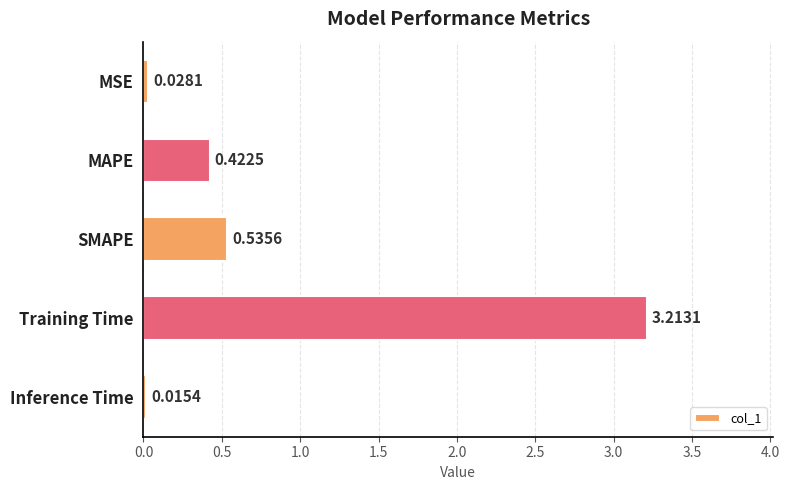

What is the change in value from SMAPE to Inference Time?

-0.5